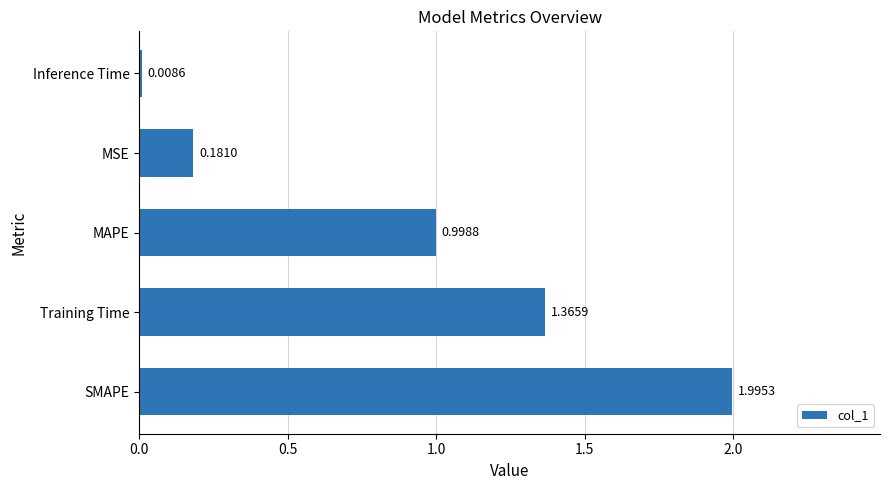

What is the ratio of the value at MAPE to the value at Training Time?

0.7